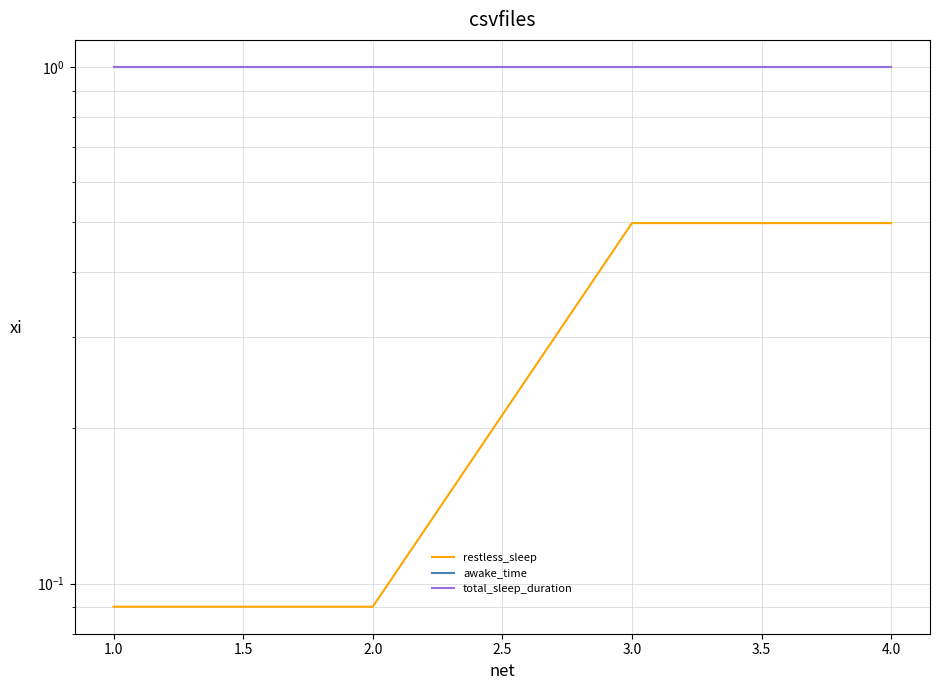

What is the minimum value for awake_time?

1.0